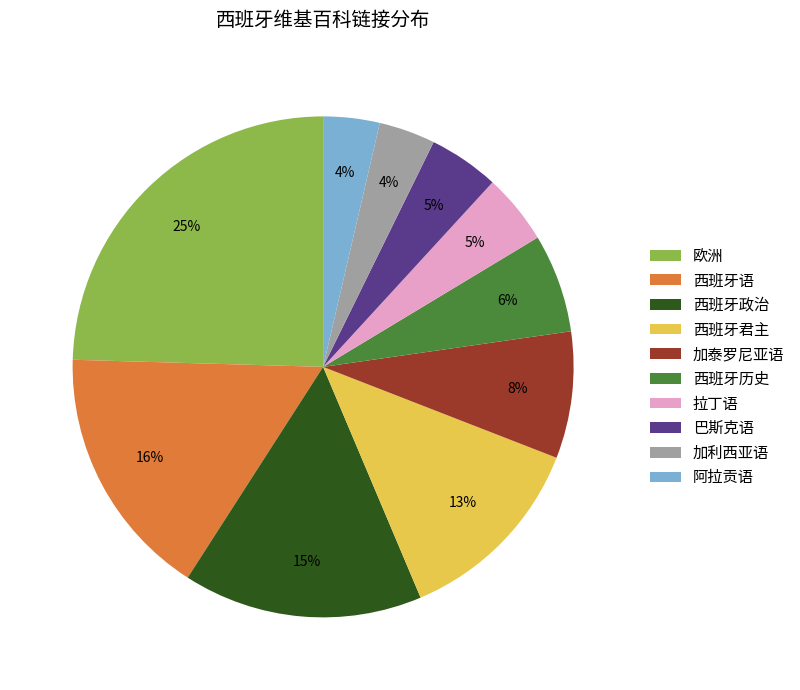

What percentage is the 西班牙语 slice, to the nearest percent?

16%